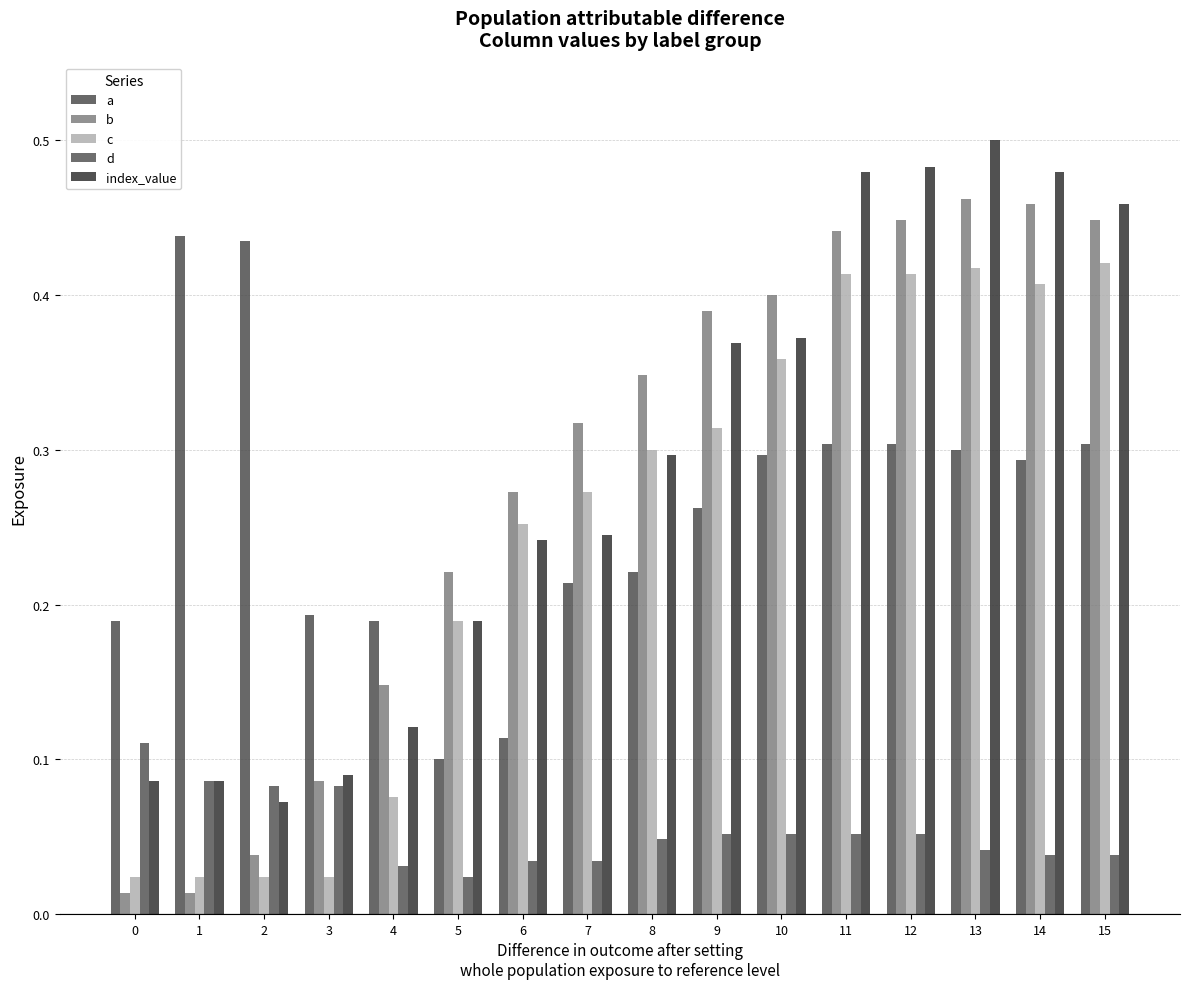

What is the spread (max minus min) of values at 15?

0.4